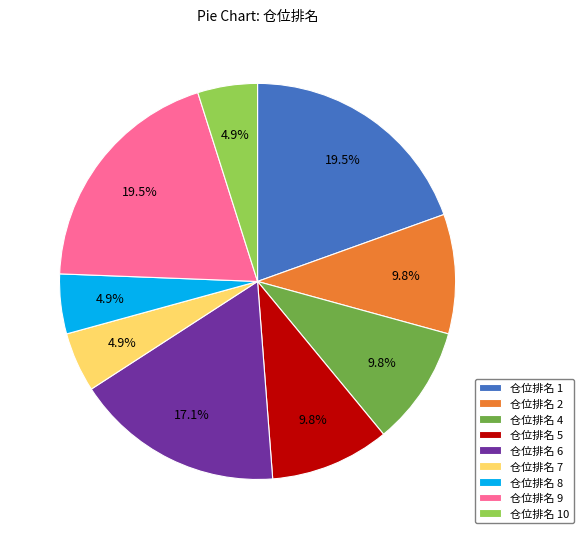

Does 仓位排名 10 account for over 50% of the chart?

No